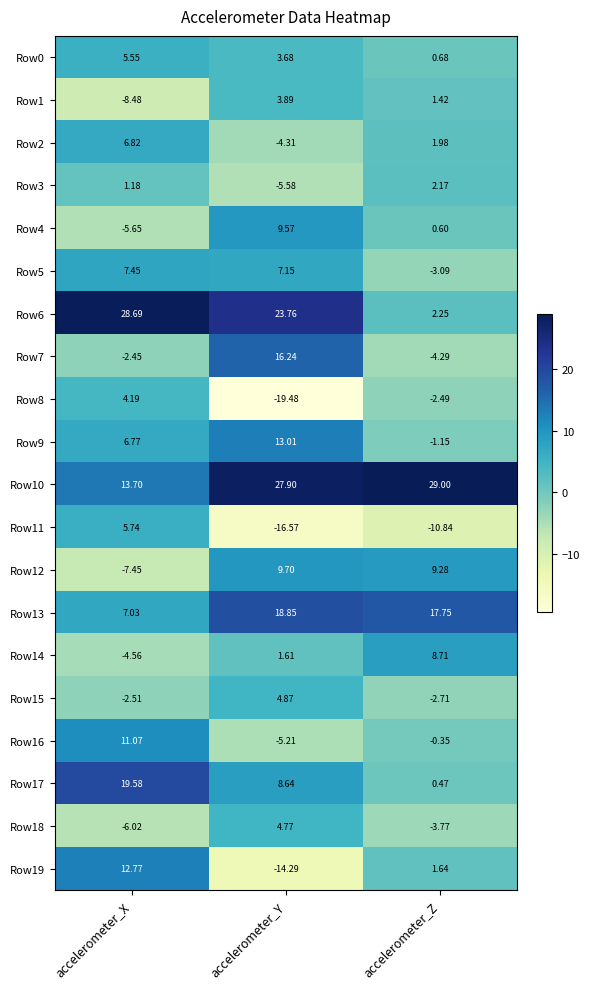

At which category is the sum across all series the highest?

accelerometer_X